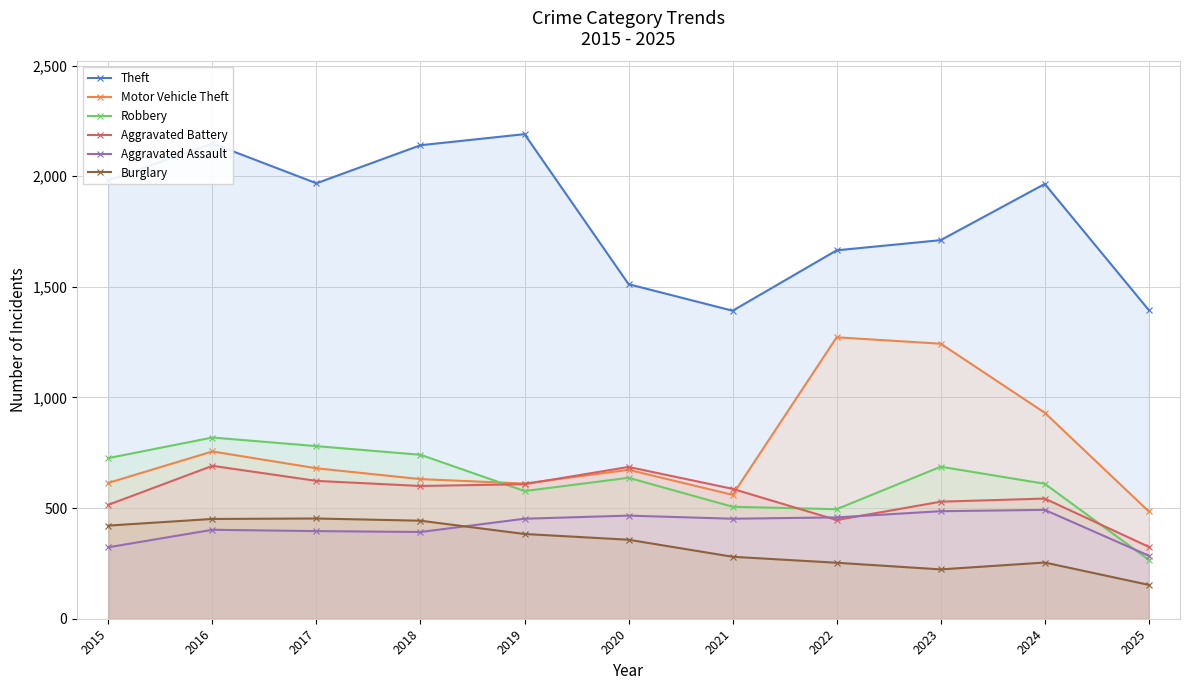

How many data points in Aggravated Battery are less than 587?

5